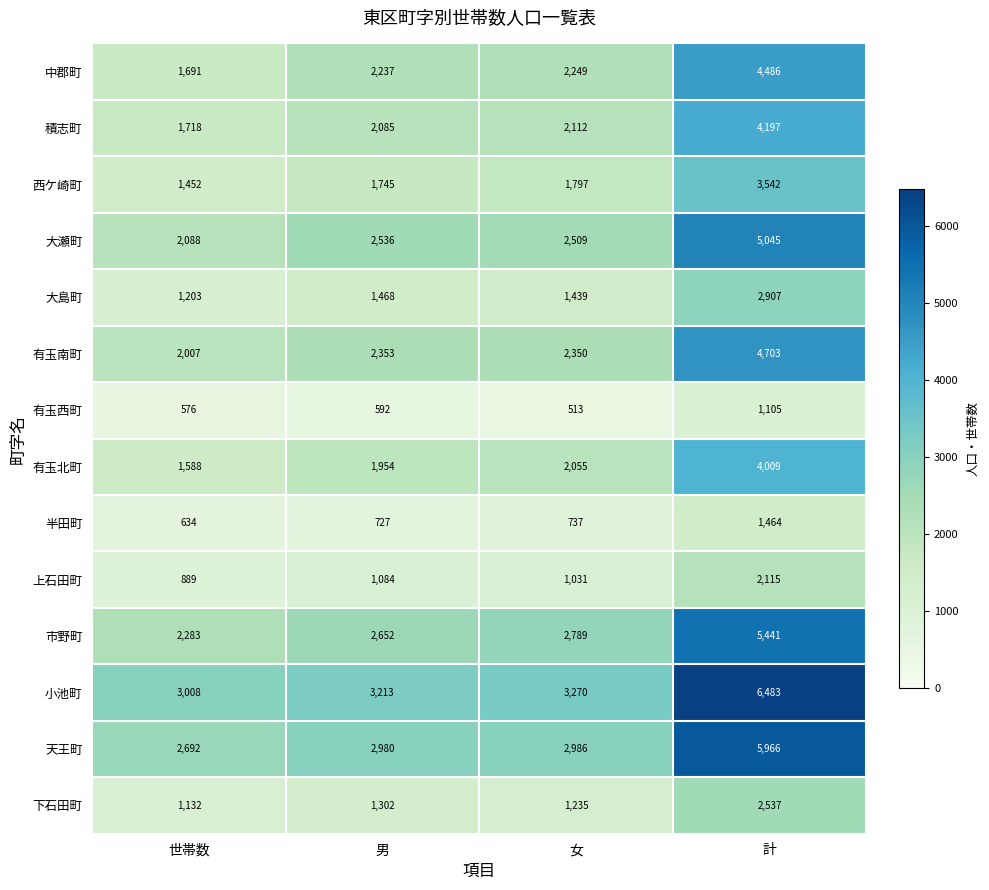

What value does the 大瀬町 series have at 女?

2509